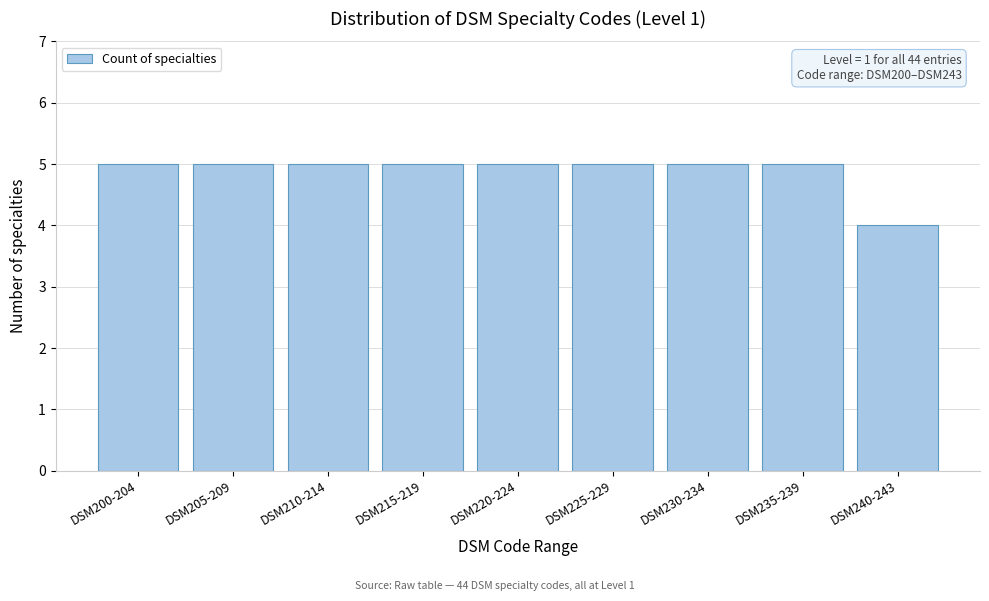

Reading left to right, transcribe all the data shown in this chart.

DSM200-204=5	DSM205-209=5	DSM210-214=5	DSM215-219=5	DSM220-224=5	DSM225-229=5	DSM230-234=5	DSM235-239=5	DSM240-243=4